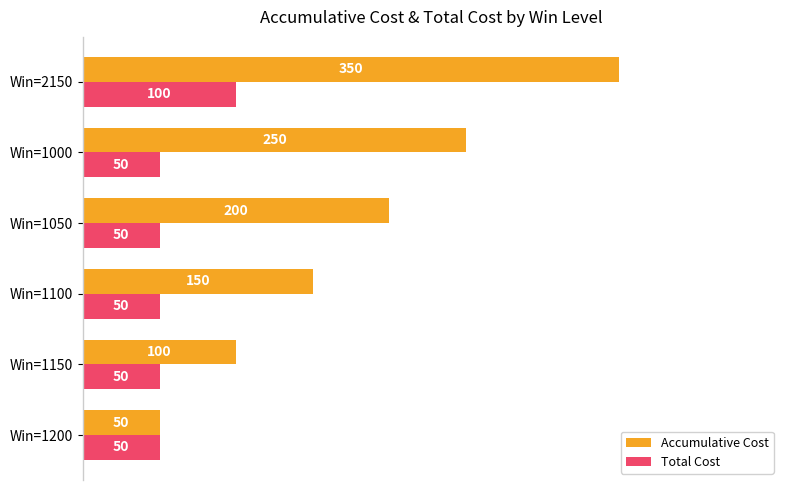

What is the sum of all Total Cost values?

350